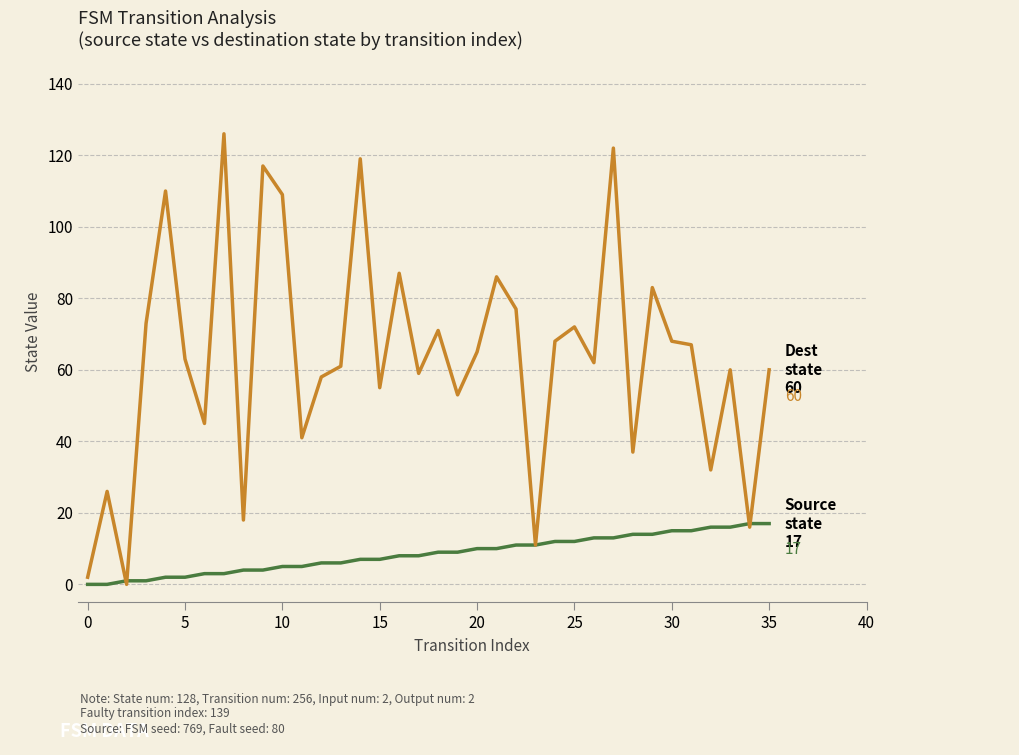

What is the greatest value displayed?

126